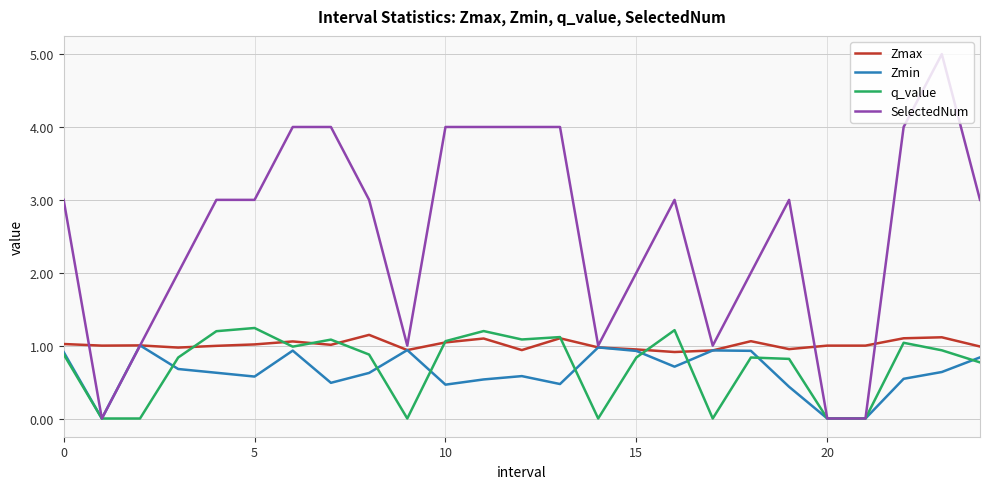

True or false: q_value and Zmax intersect in this chart.

True